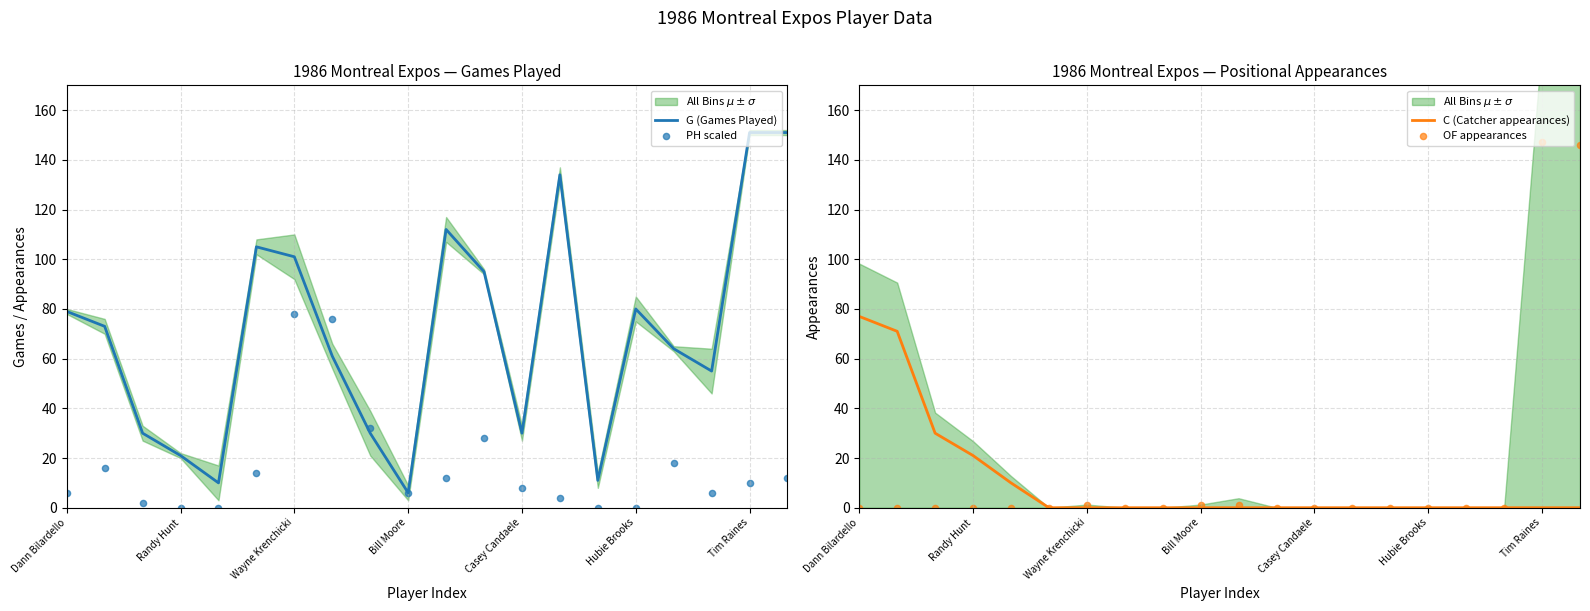

What is the total value across all series at 7?

137